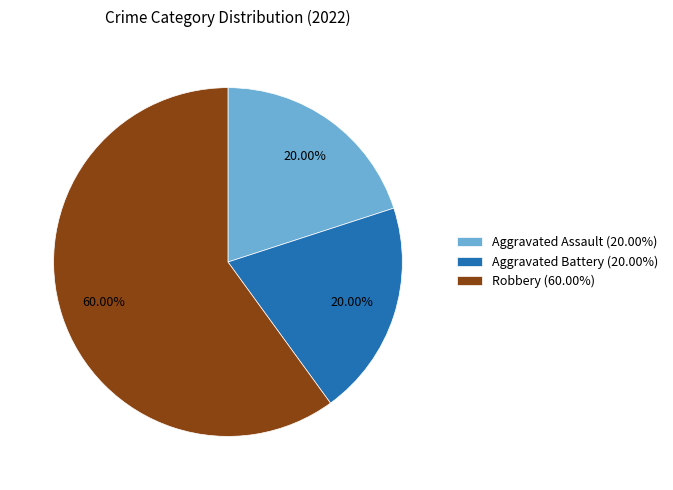

Is it true that Aggravated Assault is 20% of the pie?

True